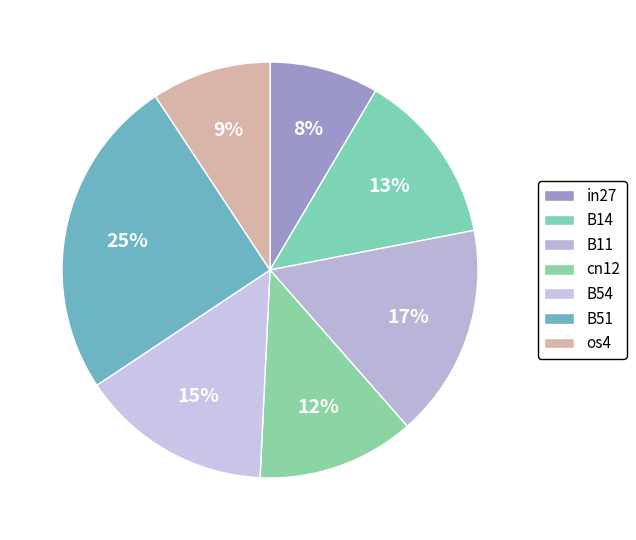

How many segments does this pie chart have?

7